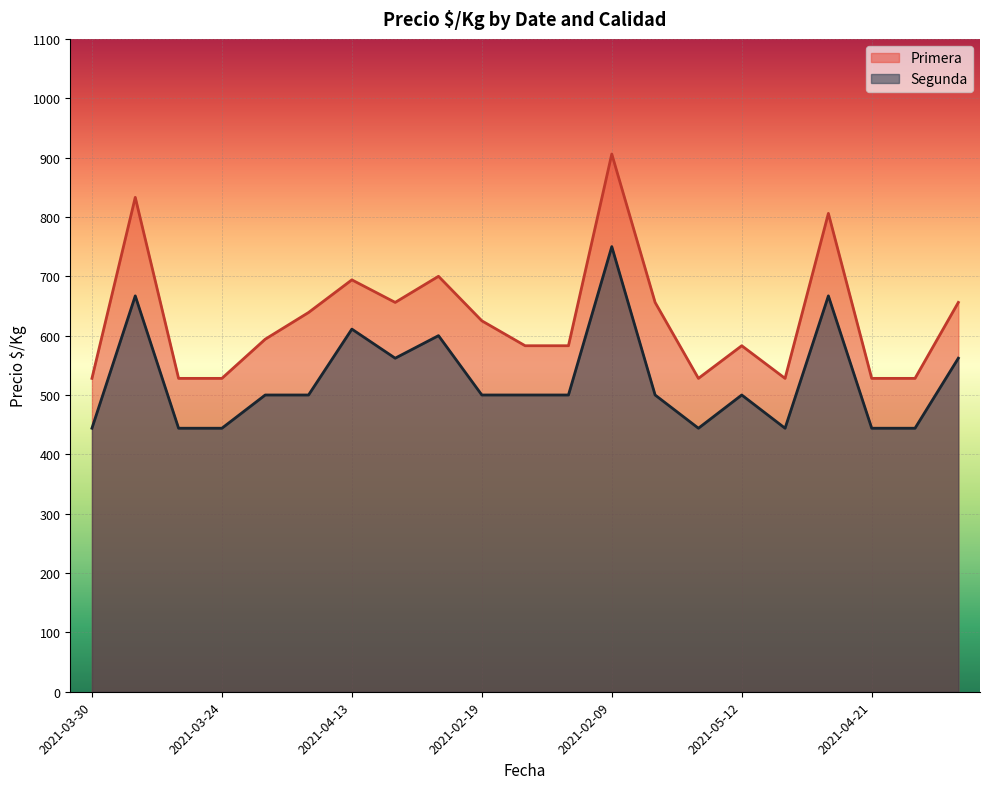

What is the lowest value of the Primera series?

528